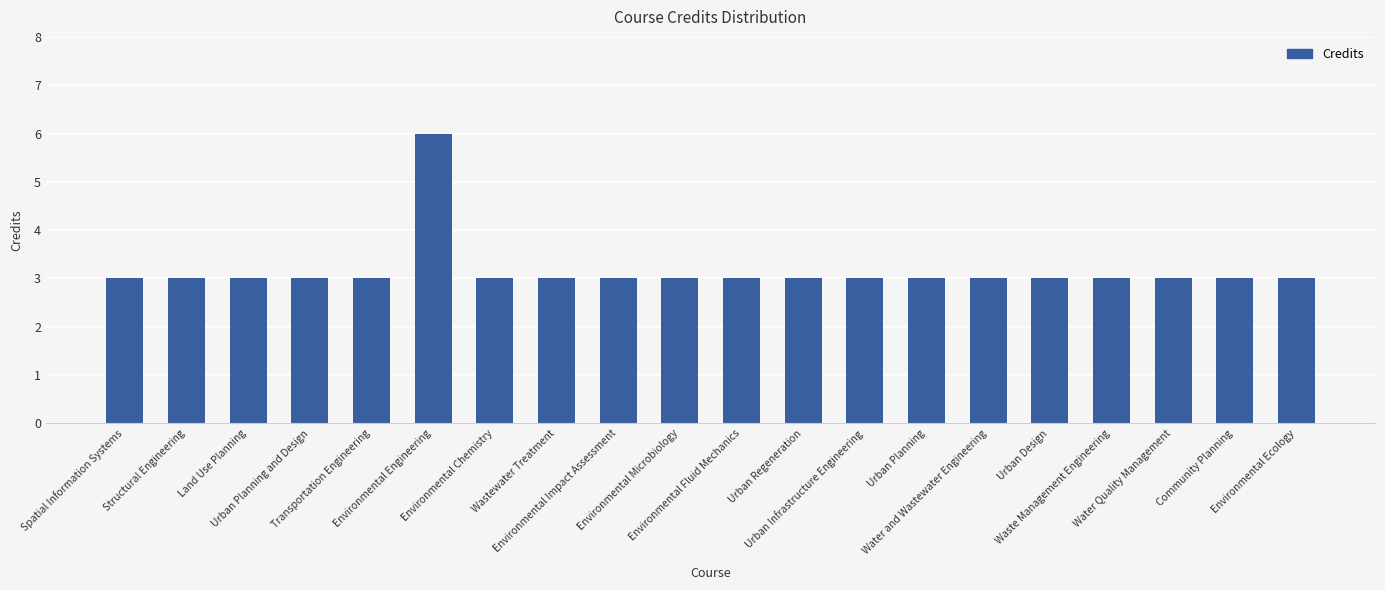

What is the sum of all values?

63